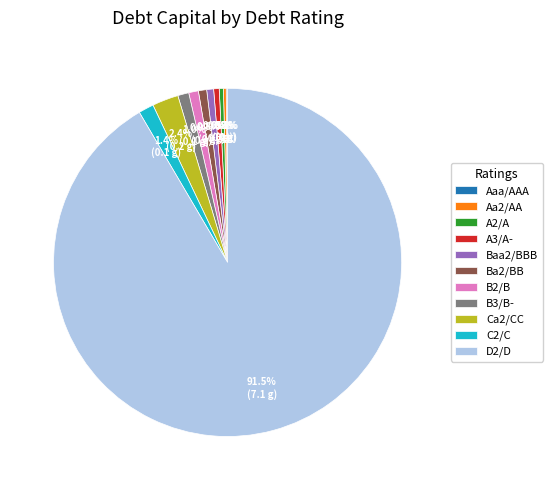

Which category has the biggest portion of the pie?

D2/D